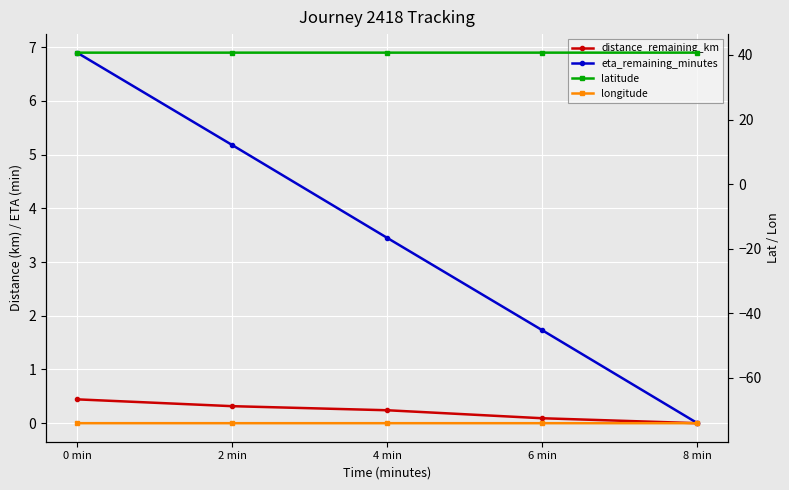

Which series has the widest spread of values?

eta_remaining_minutes